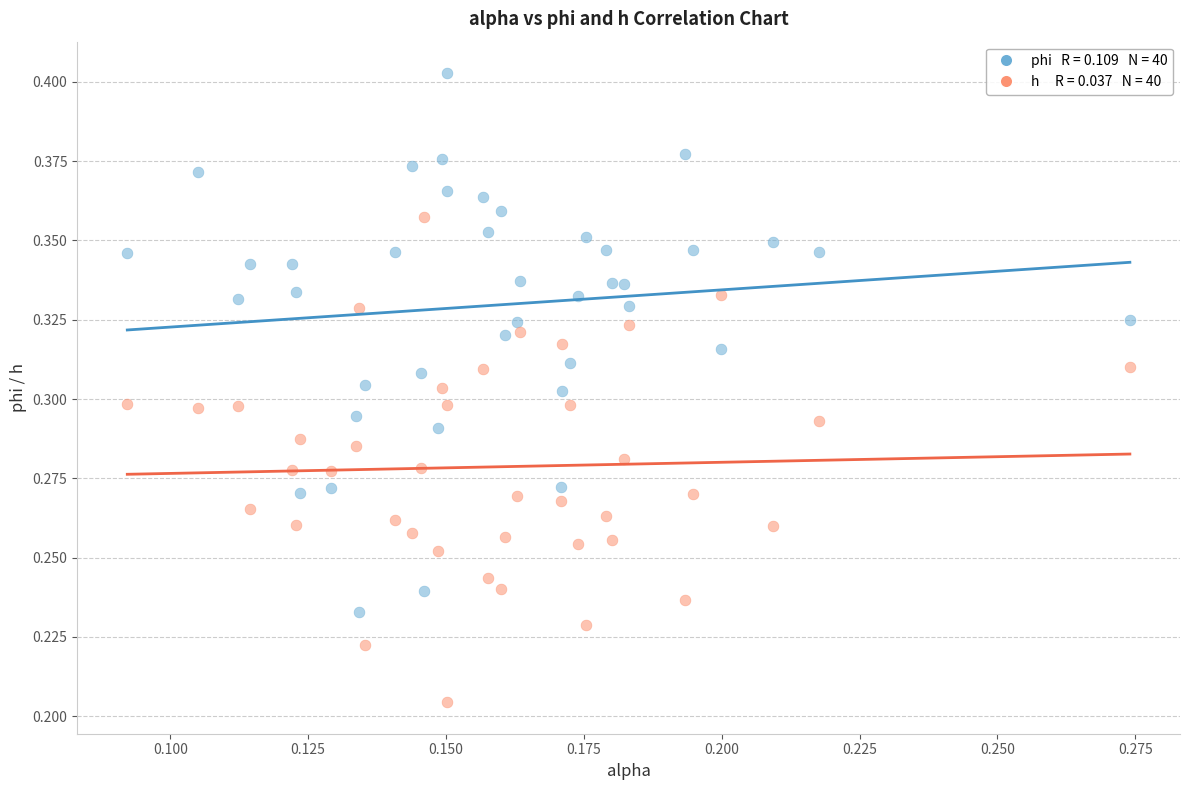

Count the number of points in this scatter plot.

80